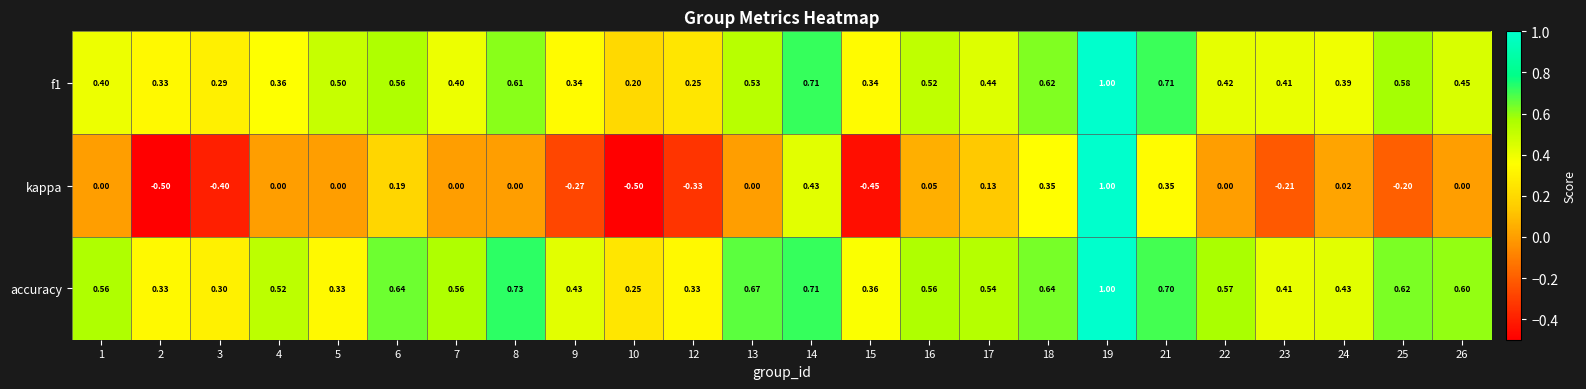

Which series has the widest spread of values?

kappa